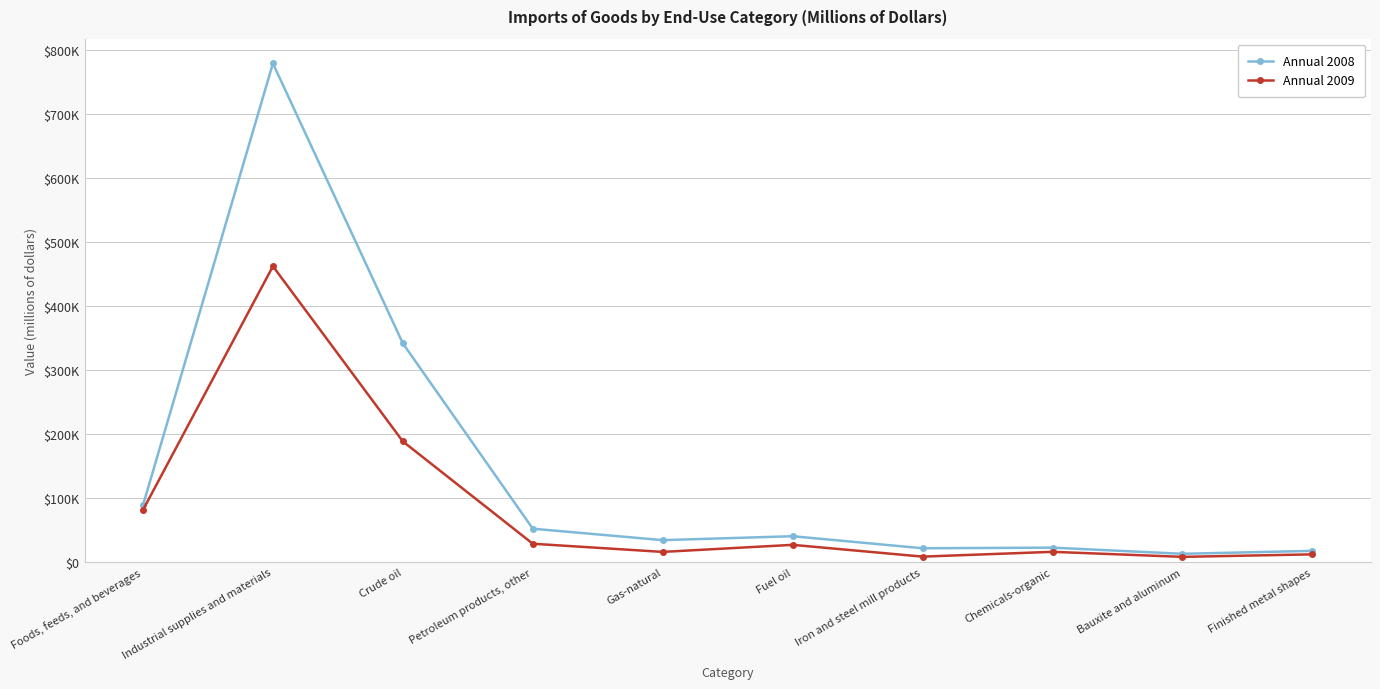

What are all the series names shown in the legend?

Annual 2008, Annual 2009